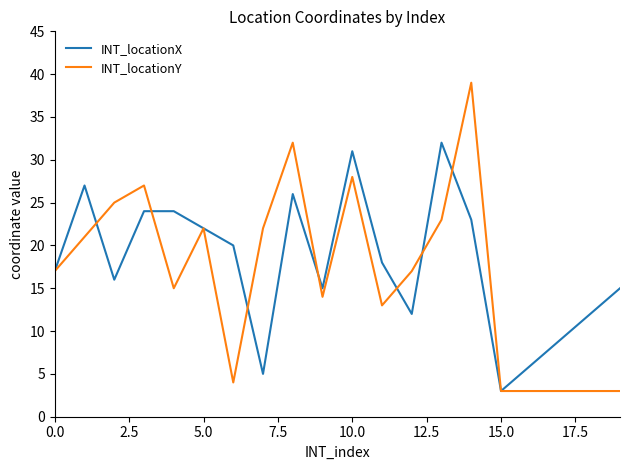

What is the greatest value displayed?

39